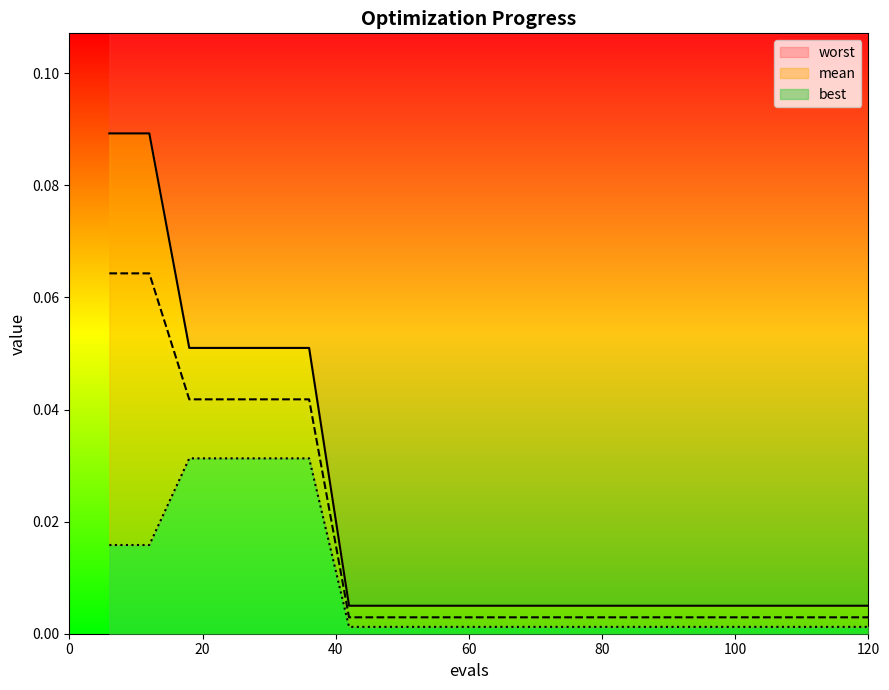

List the series in order of their overall mean, highest first.

worst, mean, best